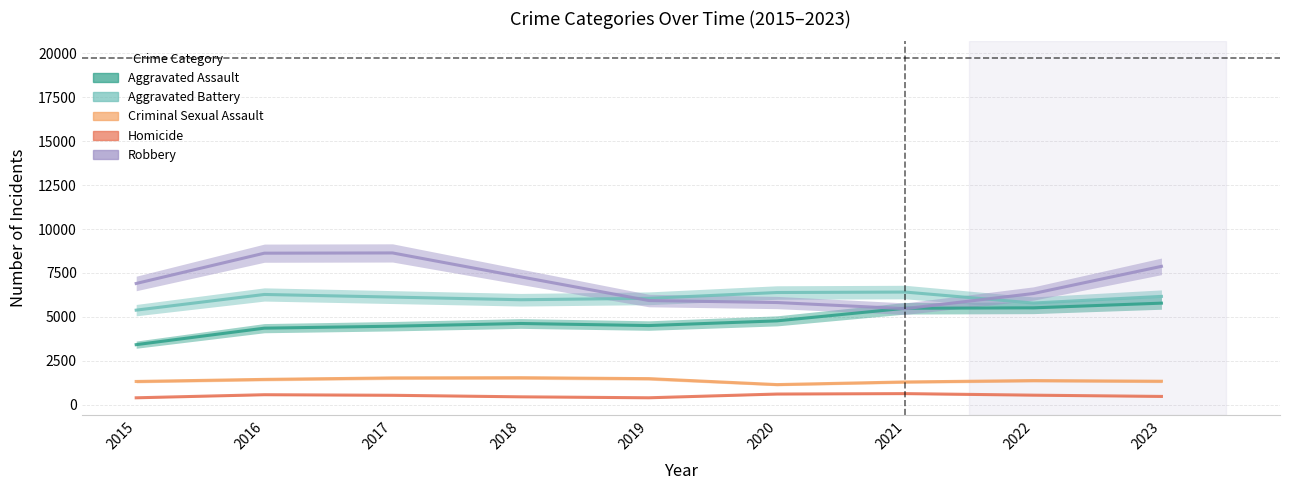

The value of Aggravated Assault at 2018 is 4624. True or false?

True